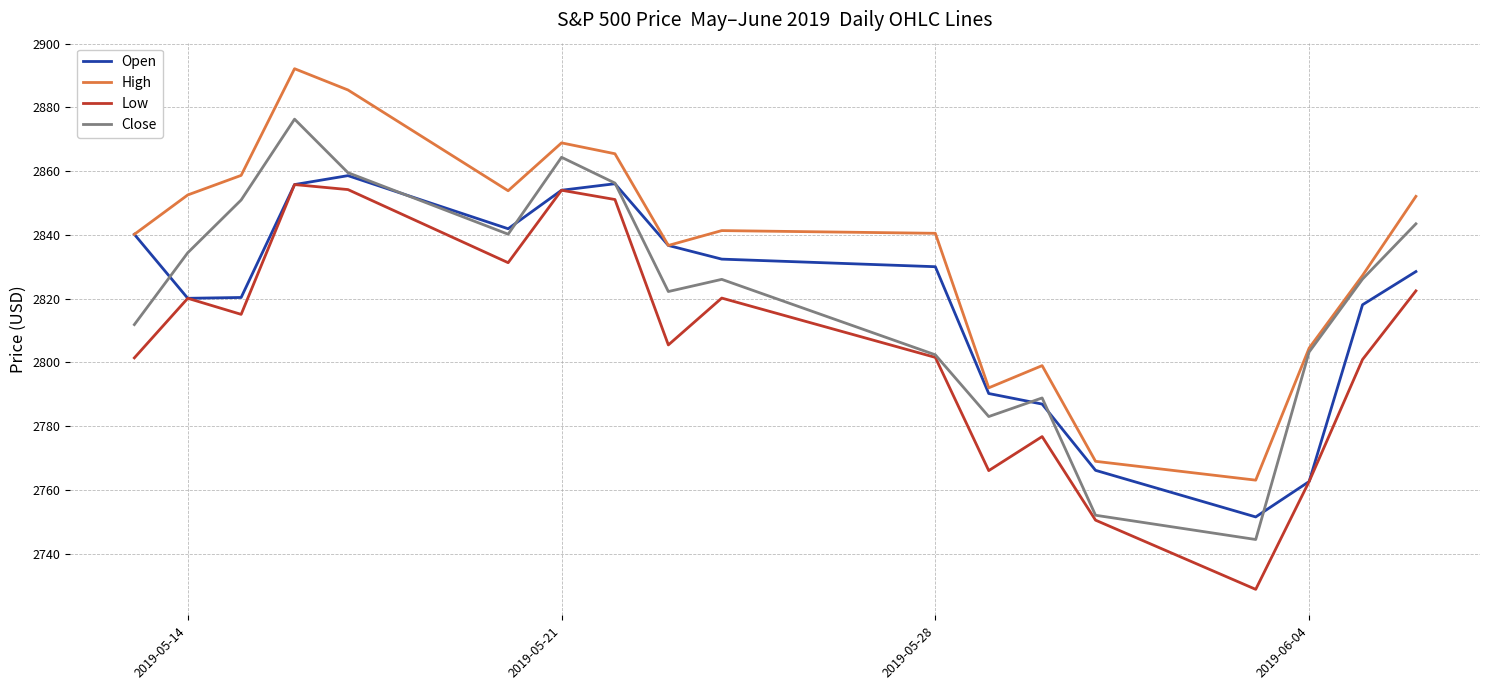

True or false: Low and High intersect in this chart.

False